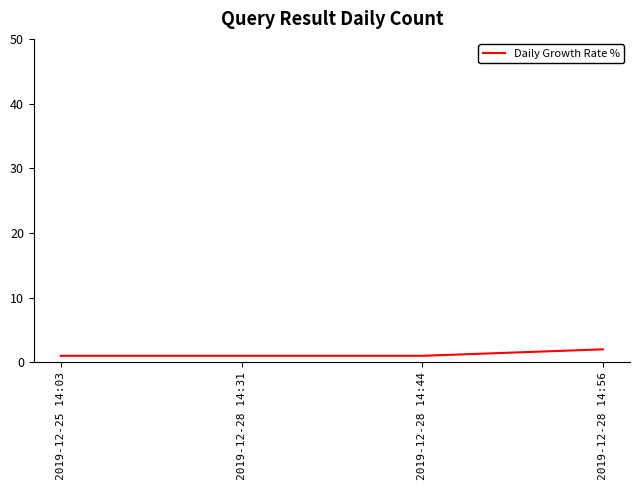

True or false: the data has more than 2 interior local peaks.

False